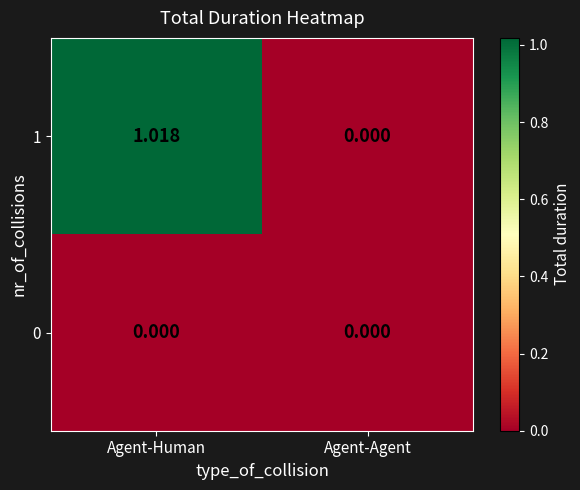

At which label does 1 first exceed 1?

Agent-Human